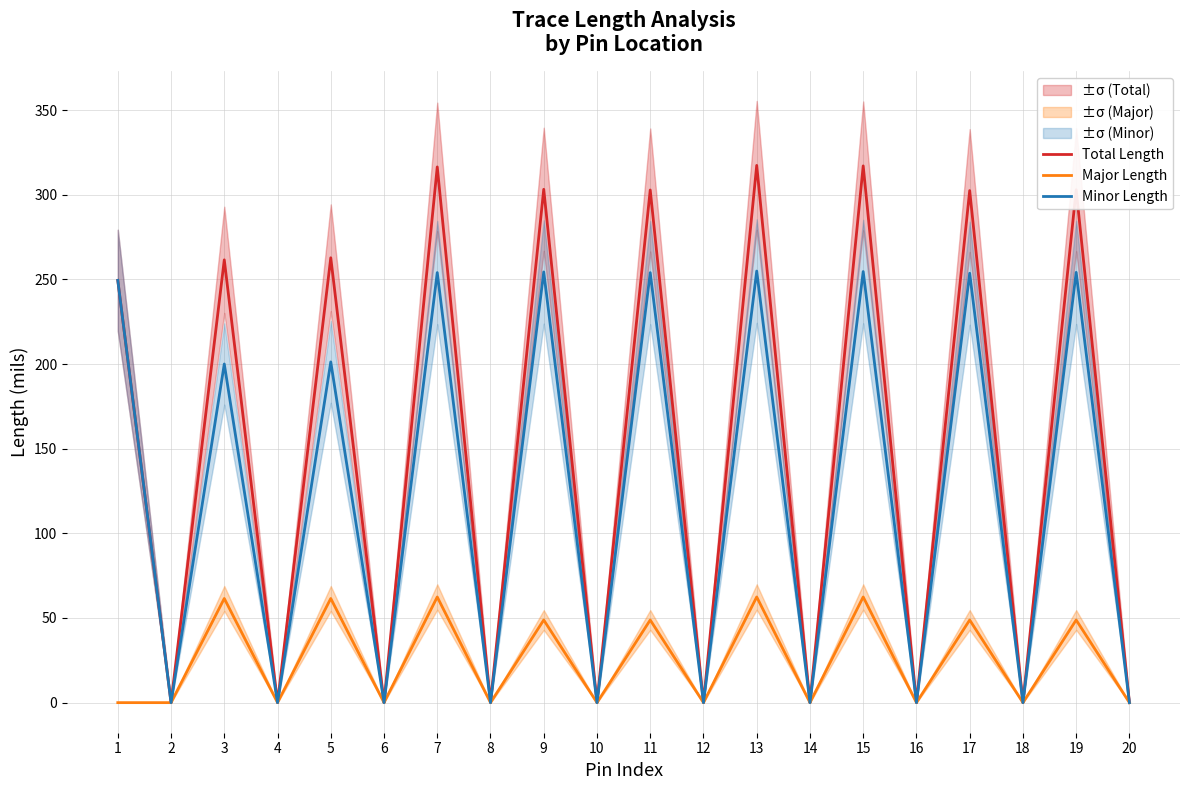

Between 6 and 8, which series saw the biggest shift?

Total Length